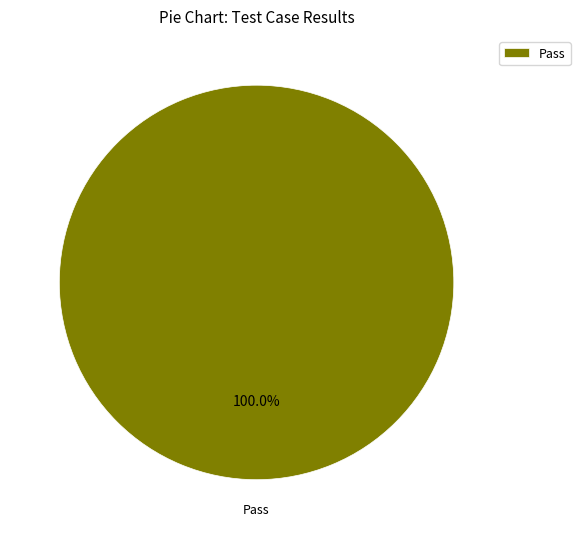

Rank the categories by value from lowest to highest.

Pass